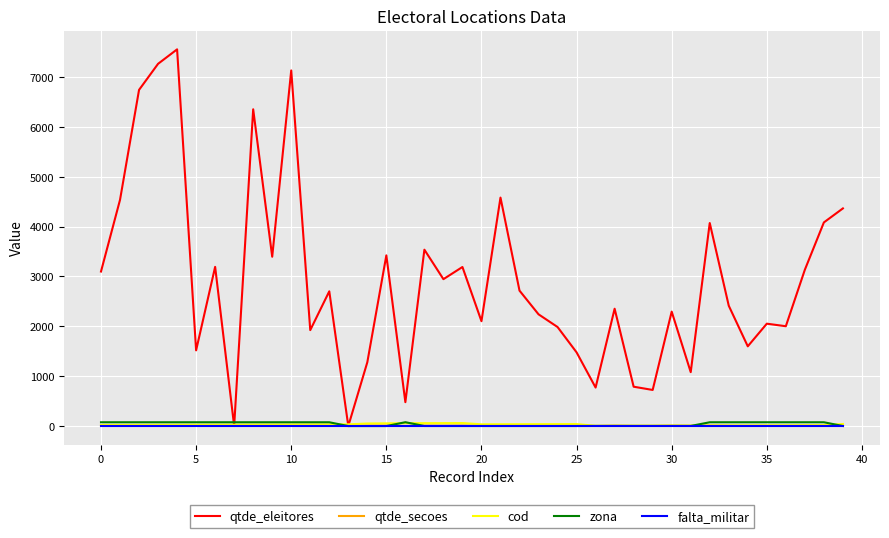

Which series has the largest total across all categories?

qtde_eleitores